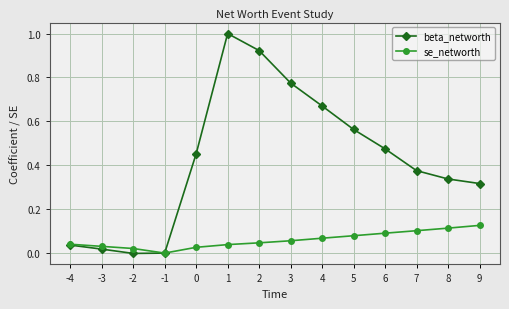

Which label corresponds to the largest value in the chart?

1